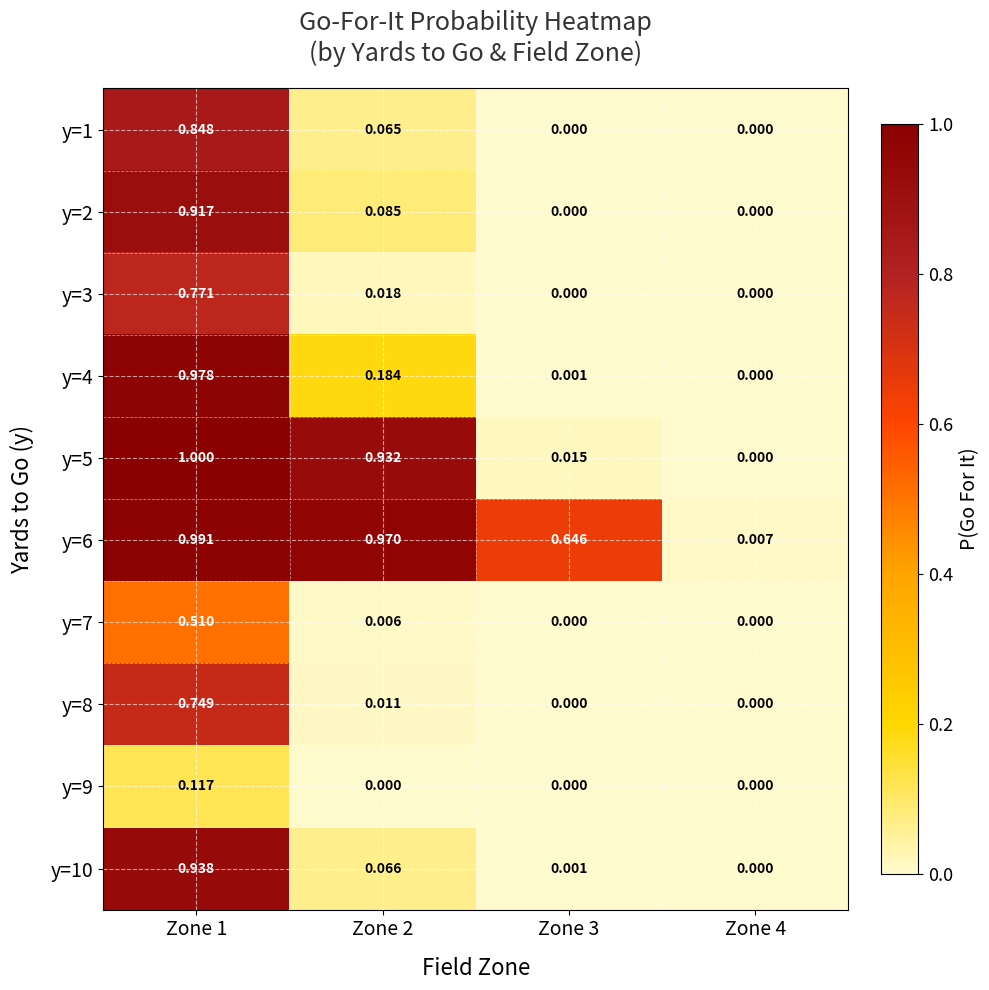

How many series are shown in this chart?

10